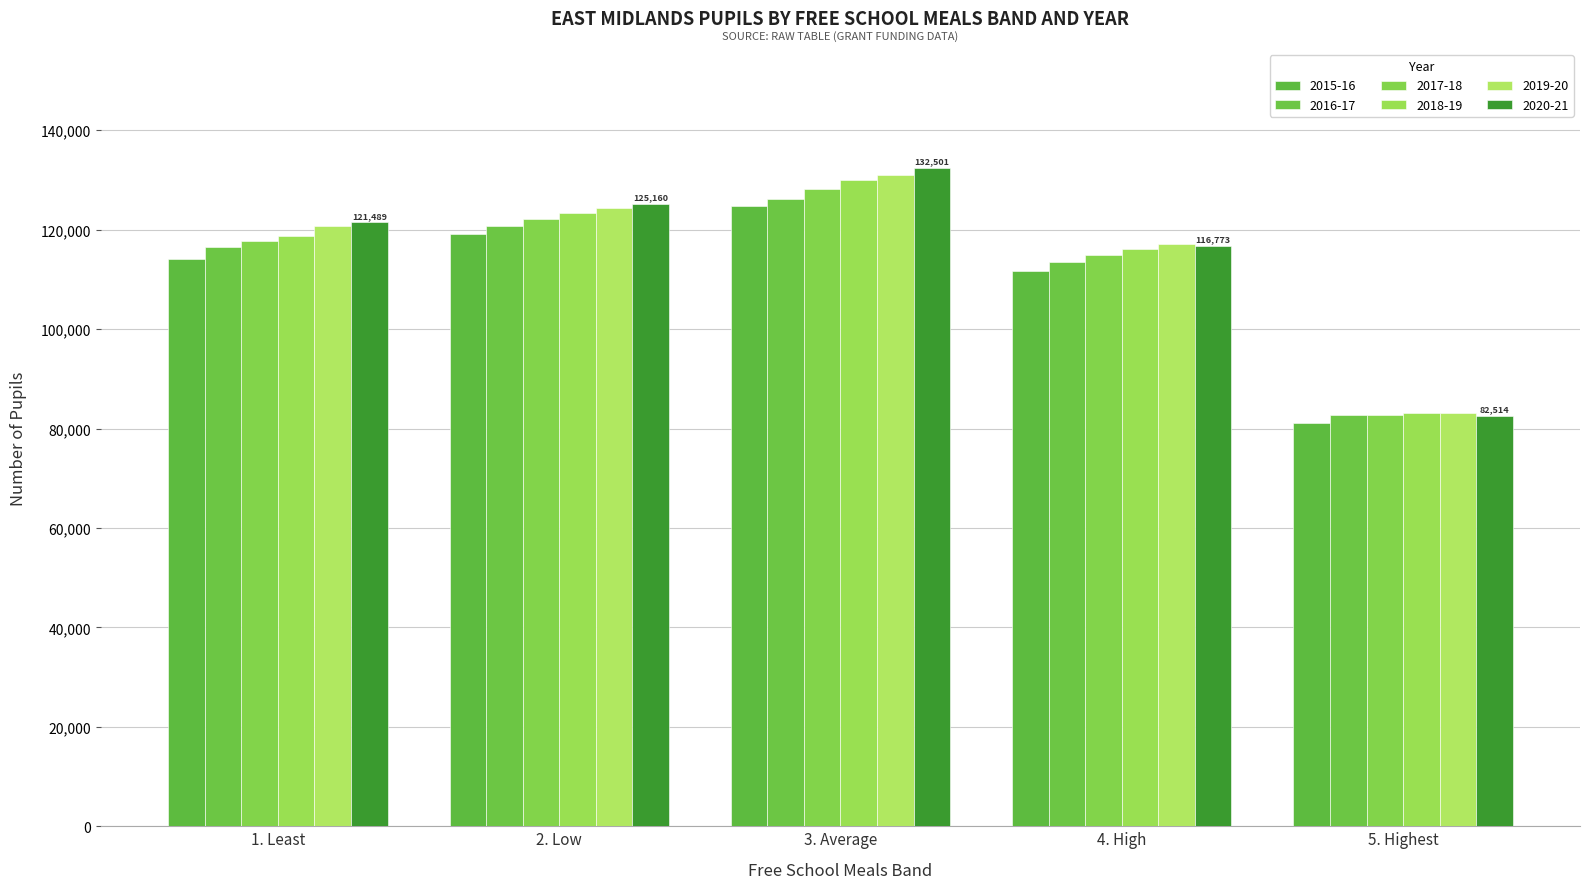

Reading left to right, what are all the values shown in this chart?

2015-16: 1. Least=114042.0	2. Low=119130.5	3. Average=124702.5	4. High=111730.5	5. Highest=81083.5
2016-17: 1. Least=116618.0	2. Low=120828.0	3. Average=126235.5	4. High=113450.0	5. Highest=82704.0
2017-18: 1. Least=117708.0	2. Low=122206.5	3. Average=128213.5	4. High=115005.0	5. Highest=82763.5
2018-19: 1. Least=118751.5	2. Low=123376.5	3. Average=129921.5	4. High=116179.0	5. Highest=83131.0
2019-20: 1. Least=120716.5	2. Low=124454.0	3. Average=131022.5	4. High=117123.5	5. Highest=83072.5
2020-21: 1. Least=121489.5	2. Low=125160.5	3. Average=132501.0	4. High=116773.0	5. Highest=82514.5